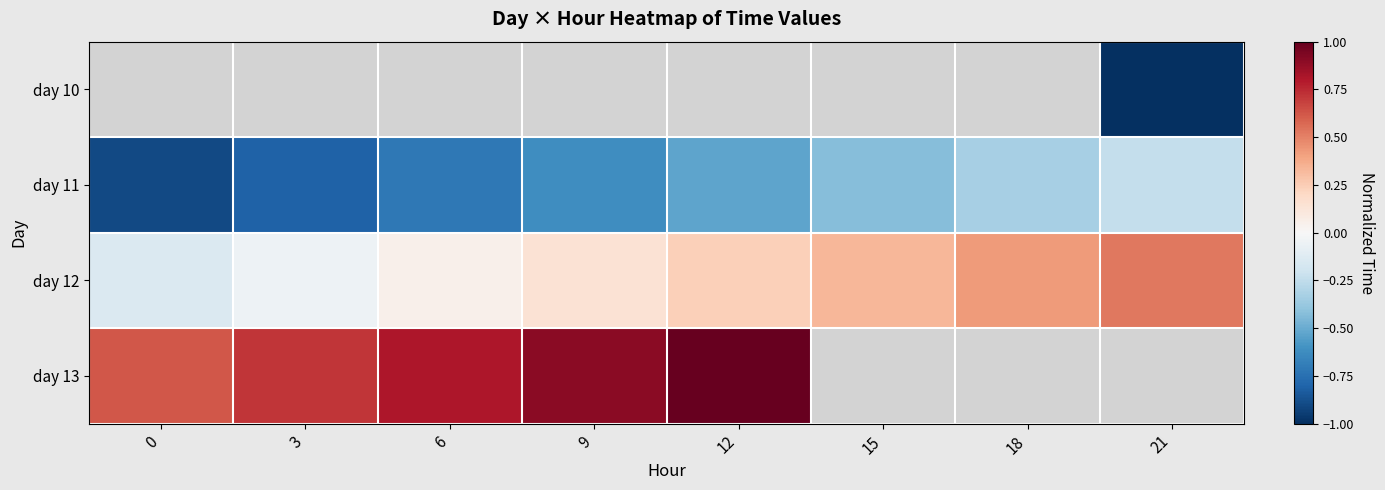

Rank the series by their maximum value, from lowest to highest.

day 10, day 11, day 12, day 13